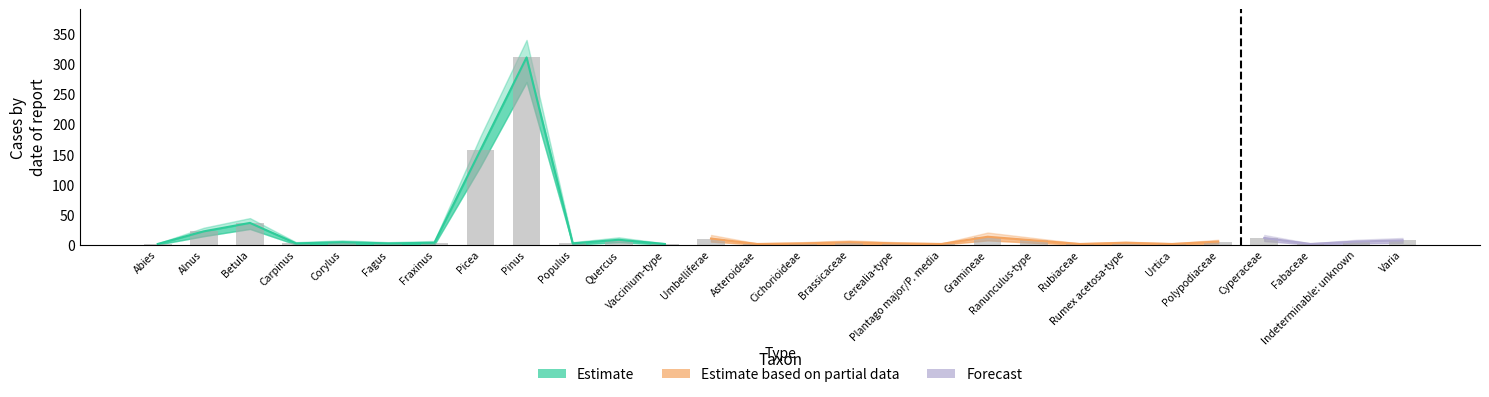

At which label does upper_count reach its peak?

Pinus